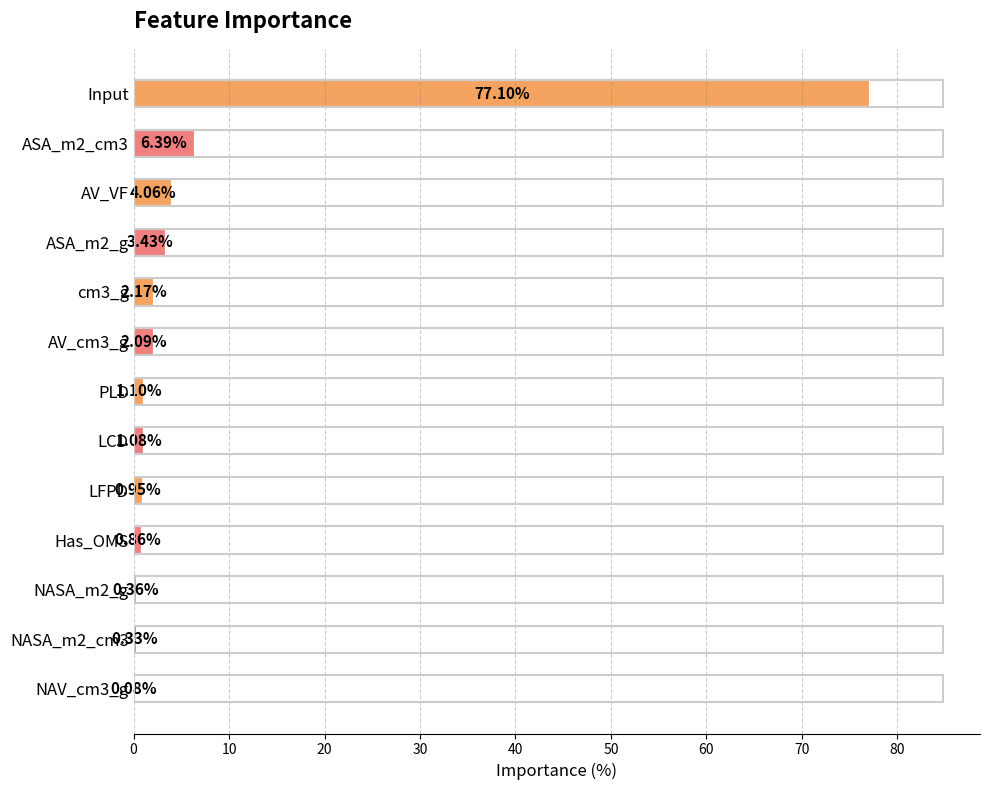

What is the sum of the values at NASA_m2_g and PLD?

1.5